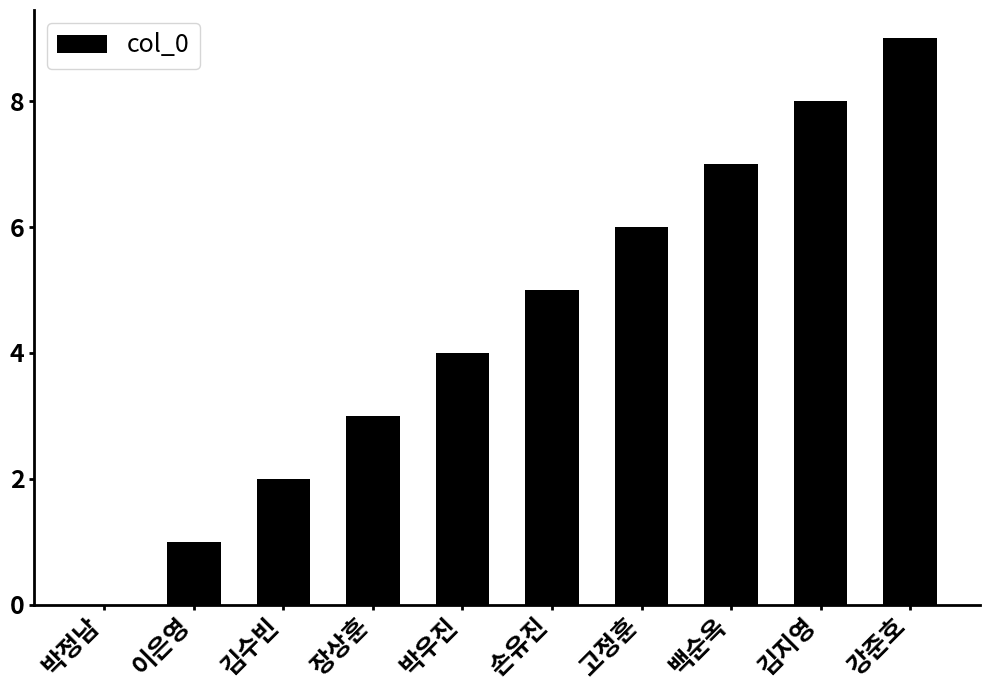

What is the sum of the values at 박정남 and 김지영?

8